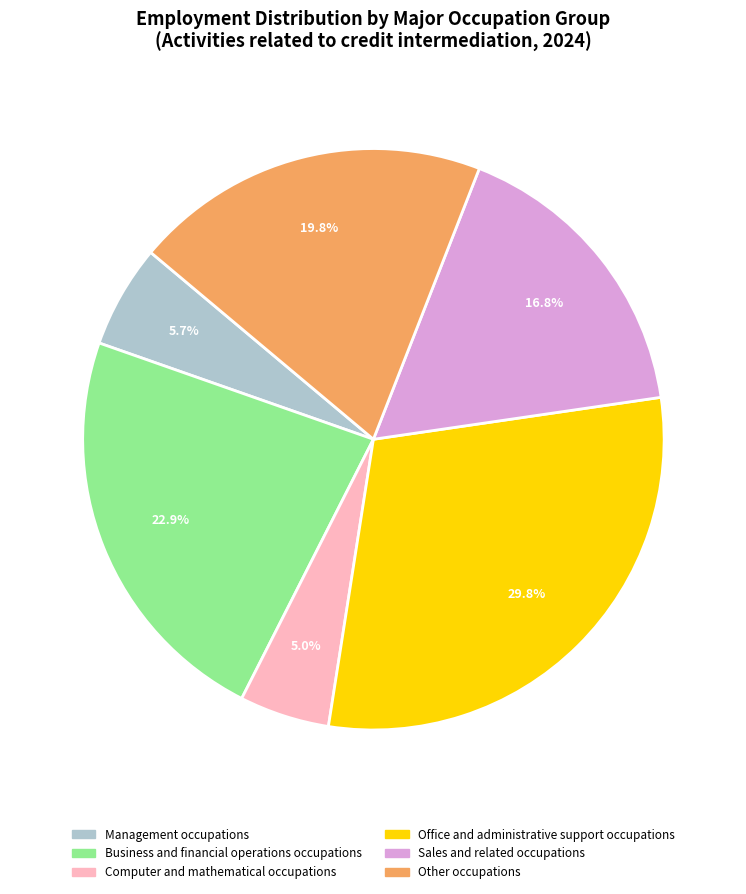

How many slices are in this pie chart?

6